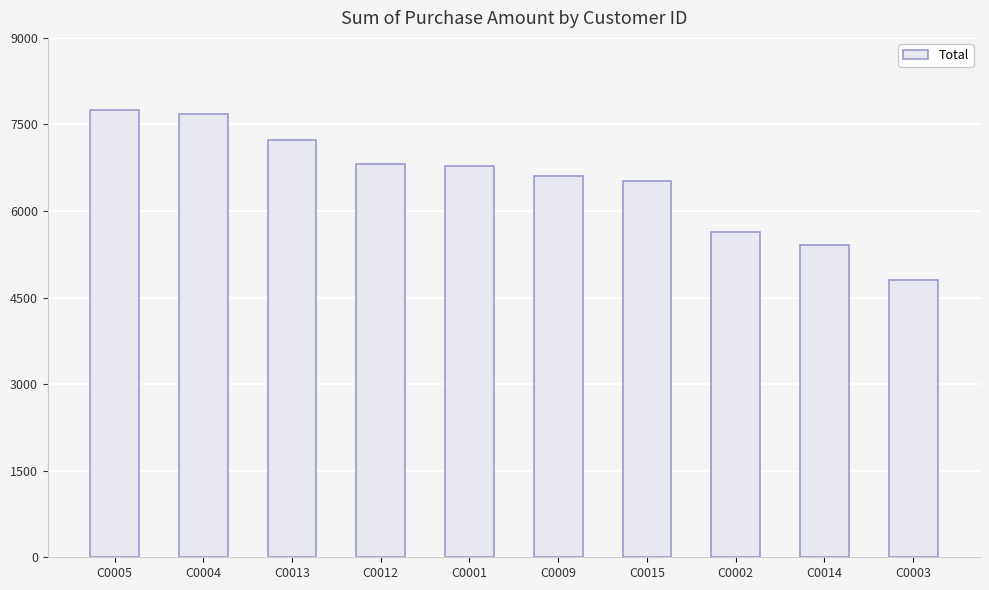

Is it true that the value at C0005 is 3146?

False